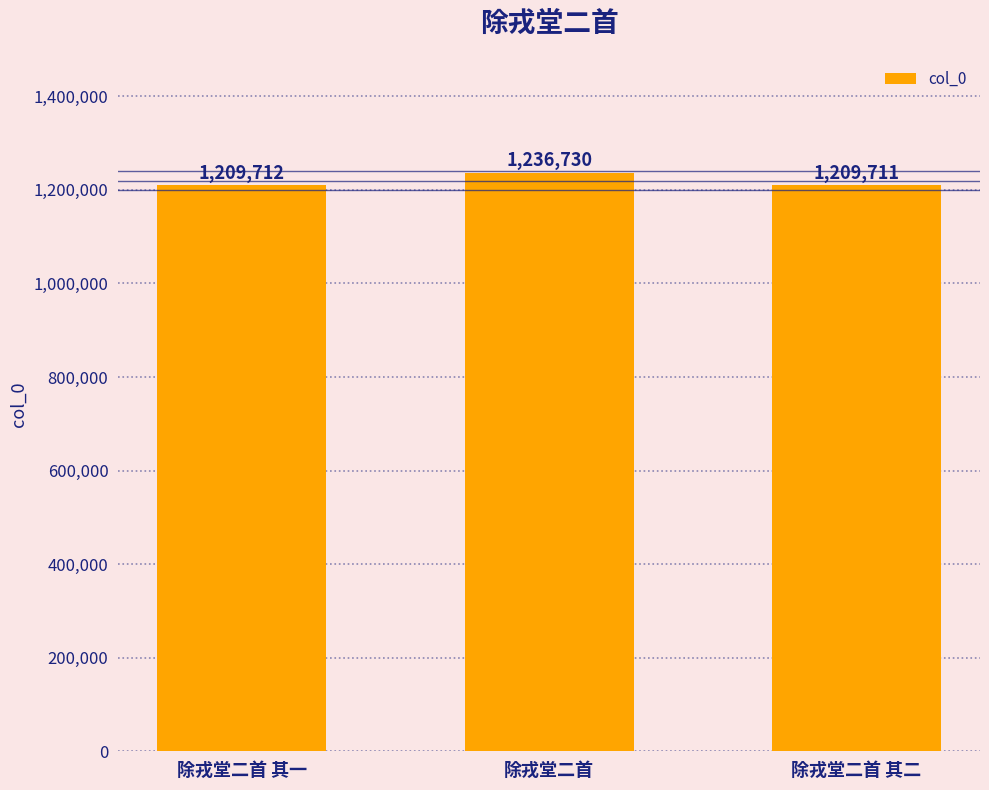

At which category does the chart reach its minimum across all series?

除戎堂二首 其二